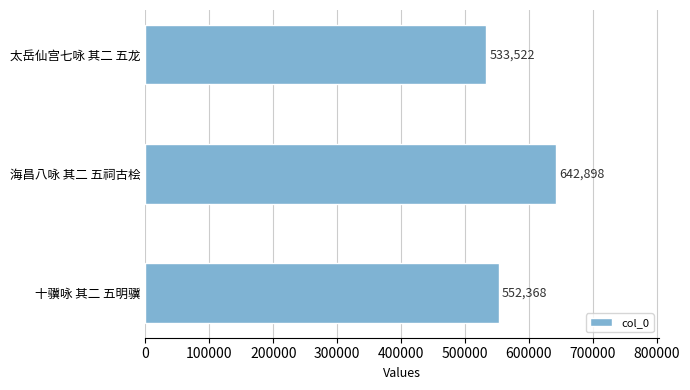

Rank the categories by value from highest to lowest.

海昌八咏 其二 五祠古桧, 十骥咏 其二 五明骥, 太岳仙宫七咏 其二 五龙